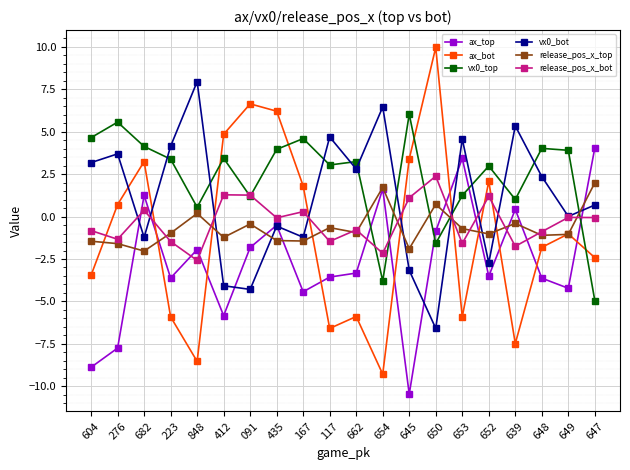

What is the value of the vx0_bot point at the 11th from the left?

2.8